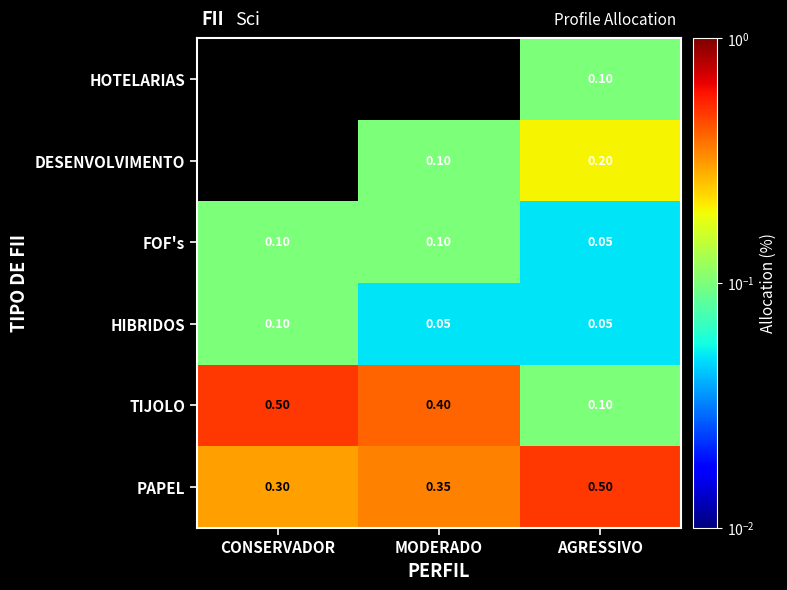

Is it true that HIBRIDOS equals 0.1 at AGRESSIVO?

True